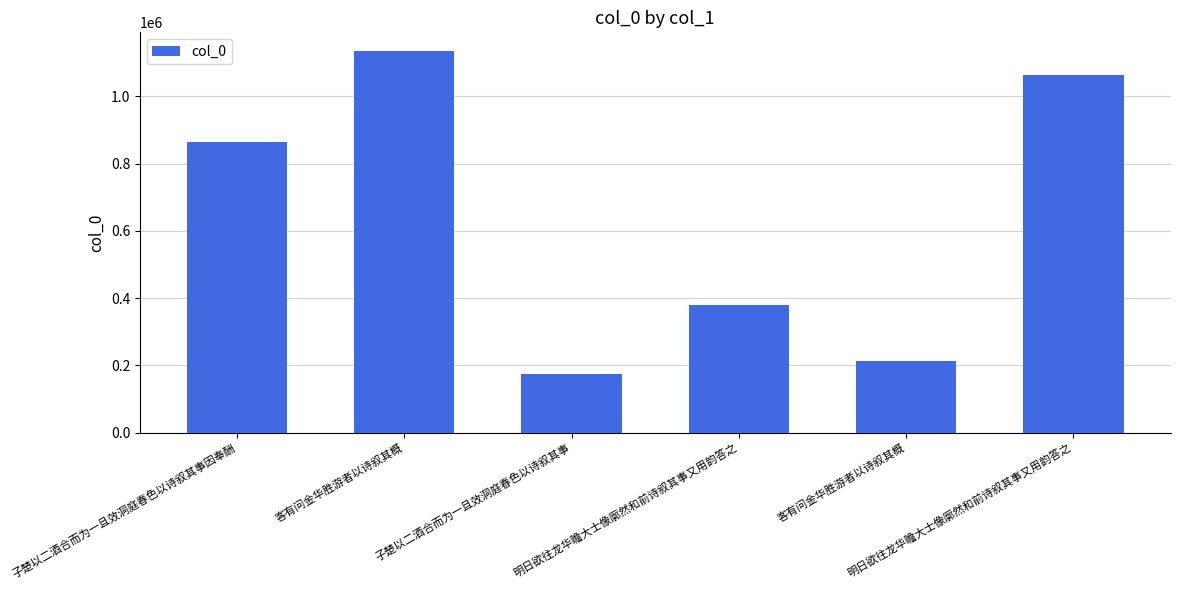

Approximately how many times larger is the value at 子楚以二酒合而为一且效洞庭春色以诗叙其事 compared to 子楚以二酒合而为一且效洞庭春色以诗叙其事因奉酬?

0.2